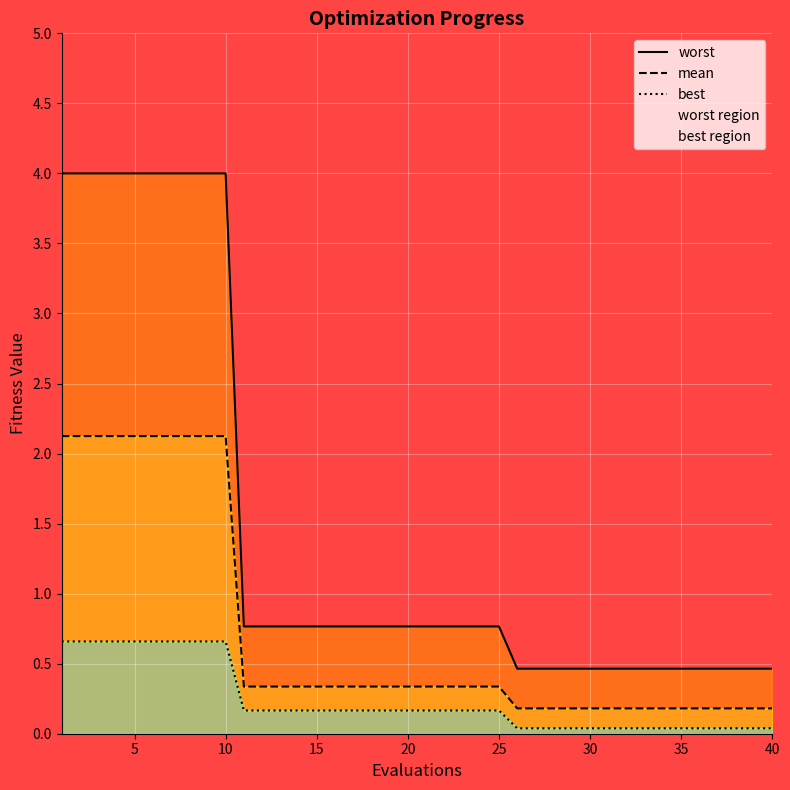

Is it true that worst equals 0.5 at 30?

True